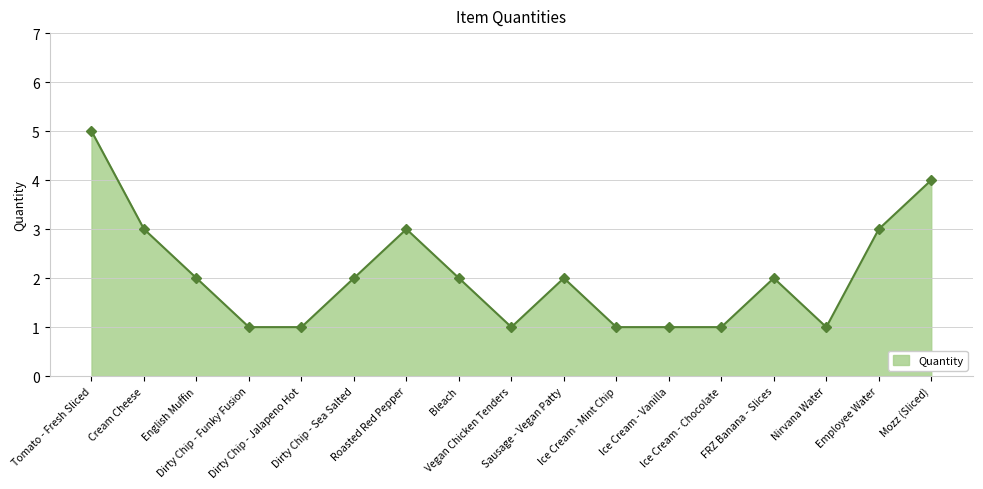

What is the difference between the maximum and minimum values?

4